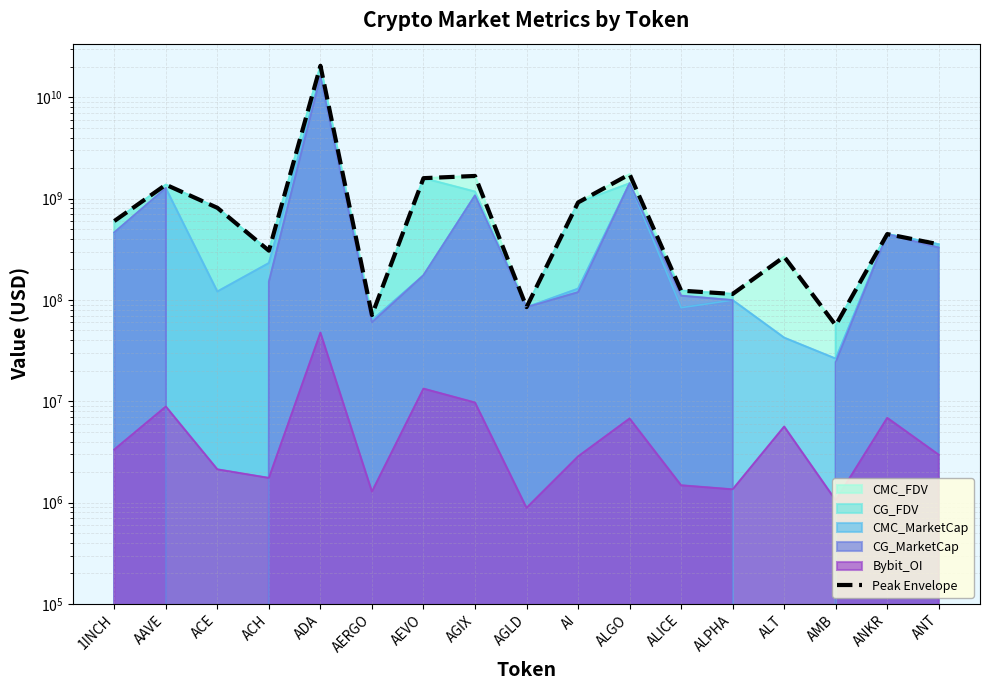

What position from the left is ACH?

4